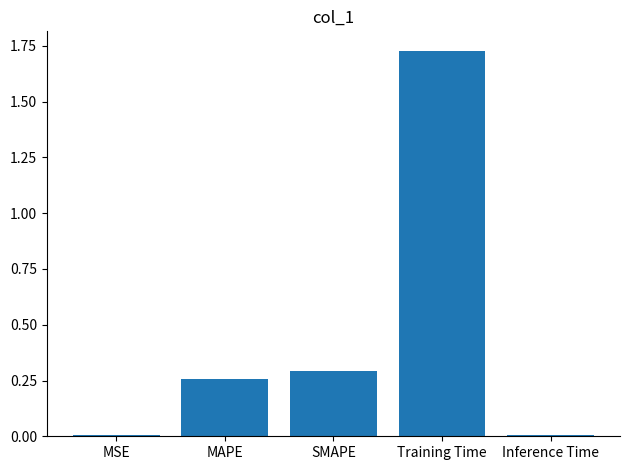

What is the label of the 1st bar from the right?

Inference Time